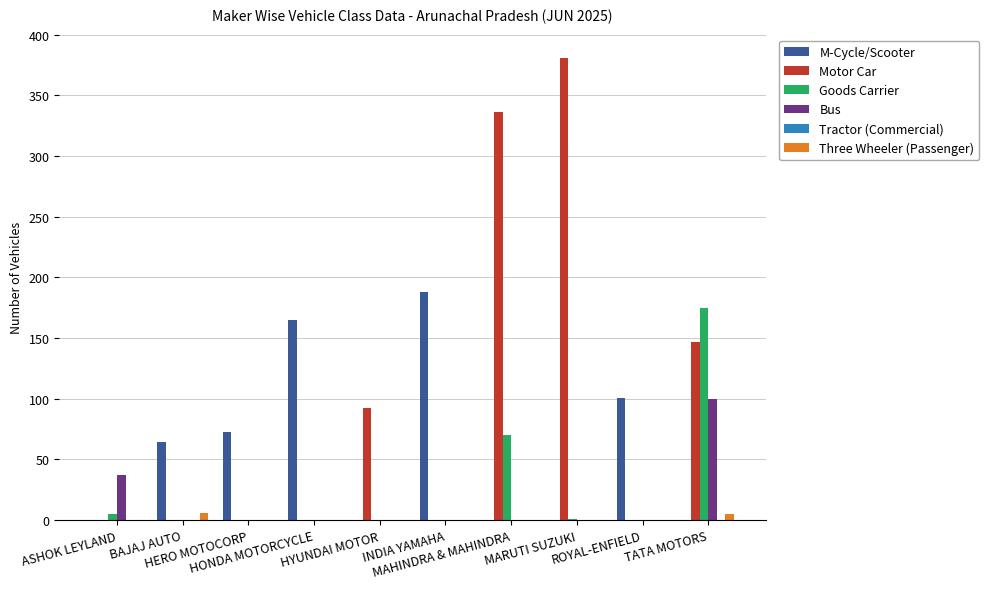

How many categories are shown in the chart?

10